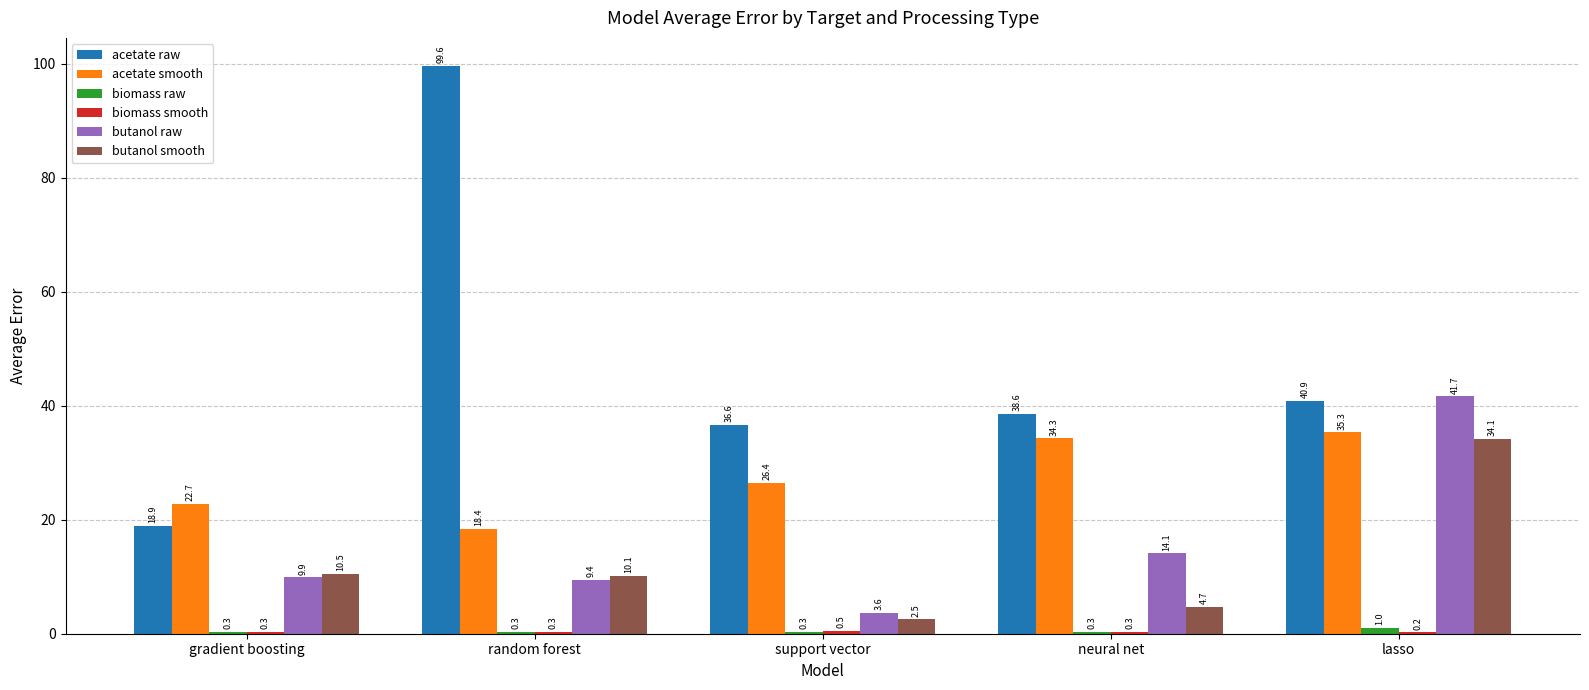

Does the chart contain stacked bars?

No